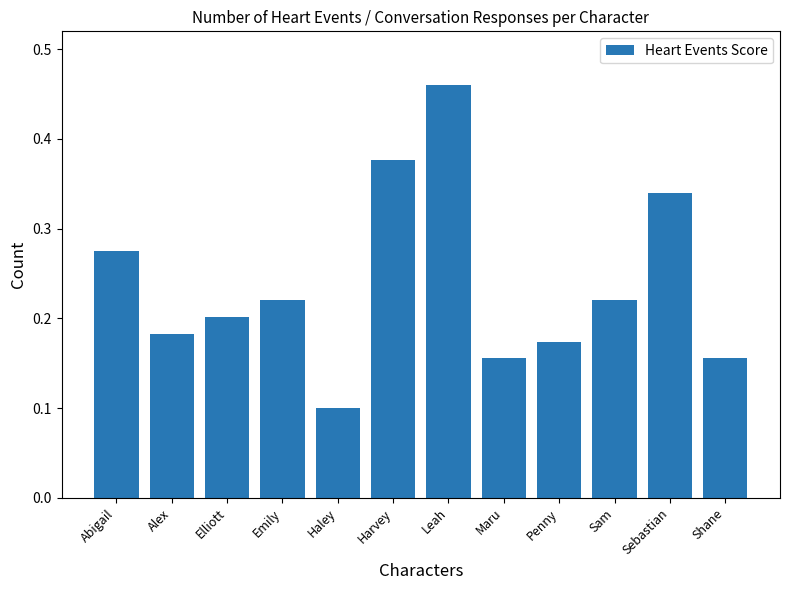

Count the values in the range 0 to 1.

12